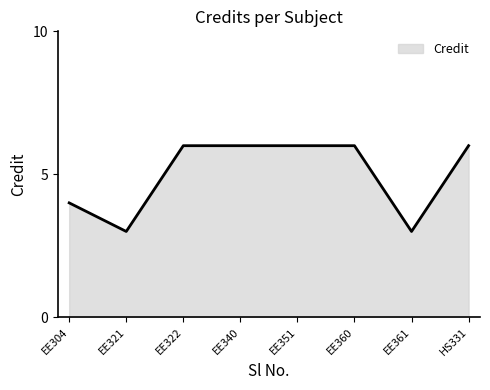

What is the sum of the values at HS331 and EE360?

12